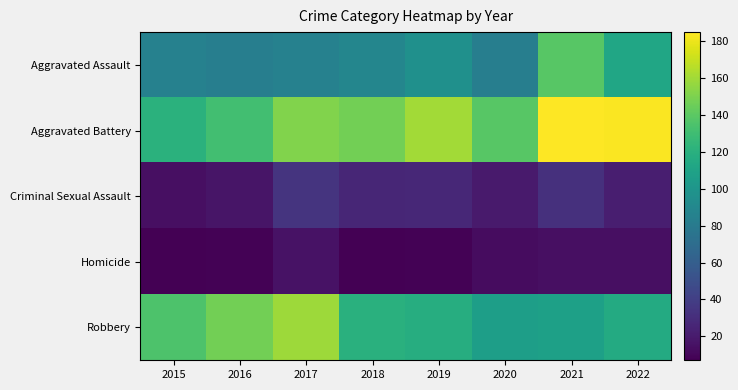

Which series has the largest total across all categories?

Aggravated Battery